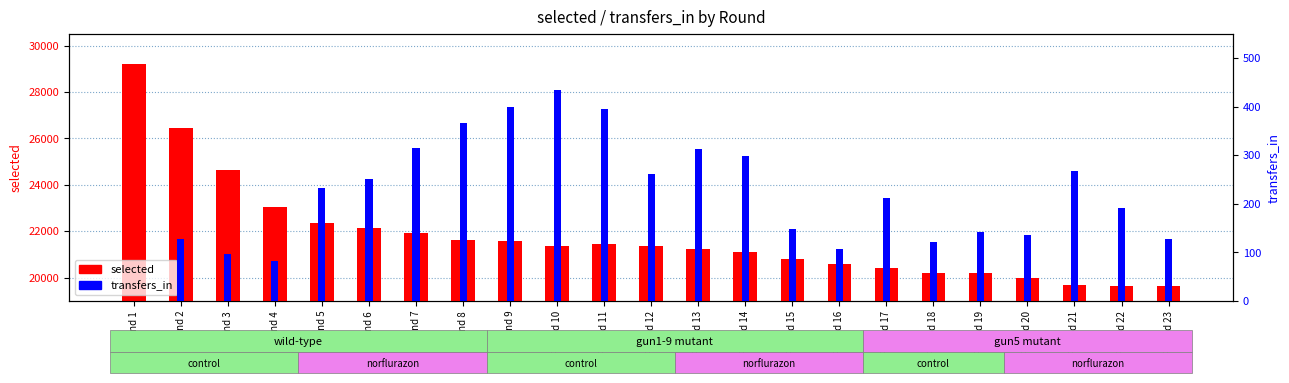

Reading left to right, transcribe all the data shown in this chart.

selected: Round 1=29193	Round 2=26442	Round 3=24639	Round 4=23059	Round 5=22350	Round 6=22133	Round 7=21919	Round 8=21639	Round 9=21602	Round 10=21371	Round 11=21446	Round 12=21357	Round 13=21252	Round 14=21129	Round 15=20815	Round 16=20576	Round 17=20413	Round 18=20208	Round 19=20192	Round 20=19978	Round 21=19667	Round 22=19652	Round 23=19646
transfers_in: Round 1=0	Round 2=128	Round 3=96	Round 4=83	Round 5=232	Round 6=252	Round 7=316	Round 8=366	Round 9=399	Round 10=434	Round 11=396	Round 12=262	Round 13=312	Round 14=299	Round 15=149	Round 16=107	Round 17=212	Round 18=121	Round 19=141	Round 20=135	Round 21=268	Round 22=192	Round 23=128